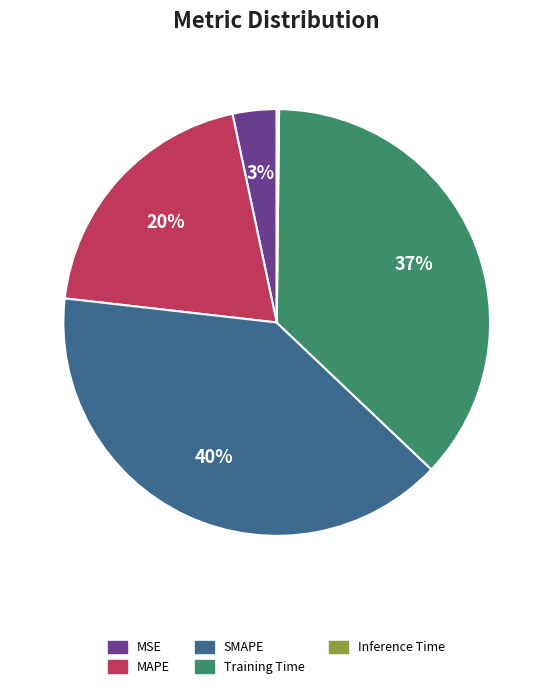

To the nearest percent, what percentage of the pie is Training Time?

37%